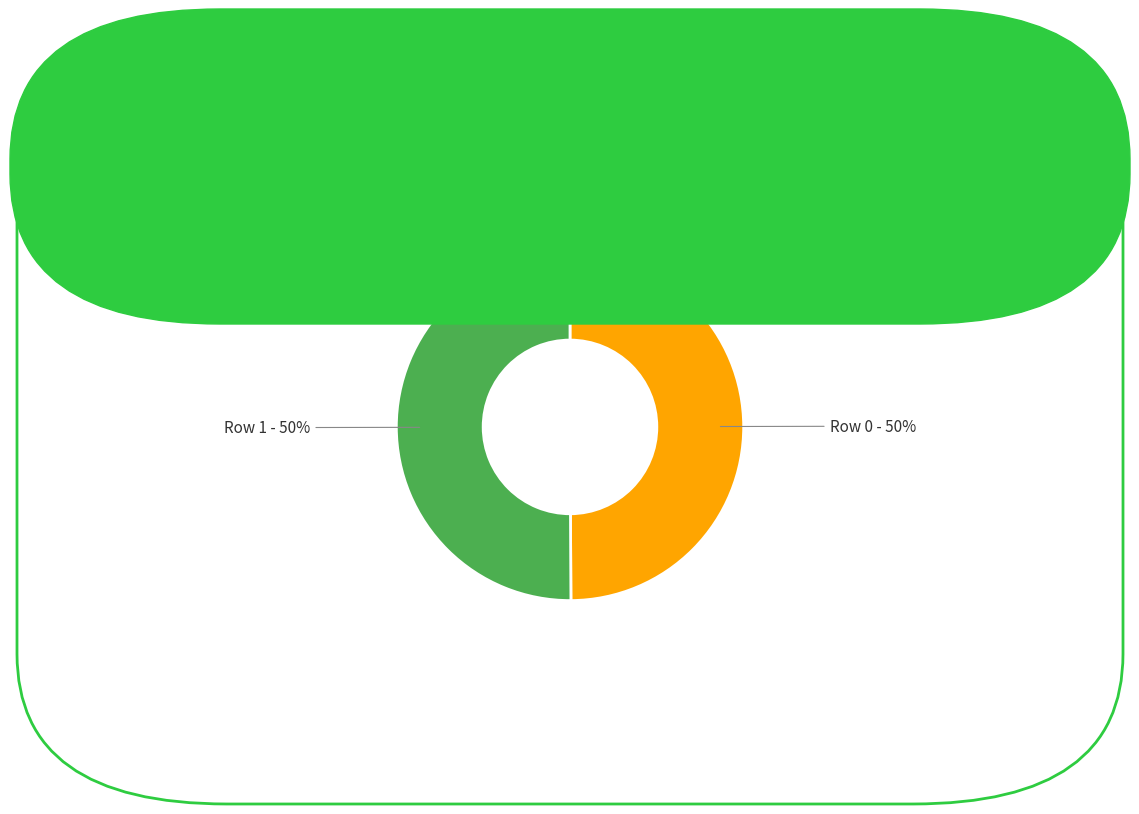

To the nearest percent, what is the average slice percentage?

50%